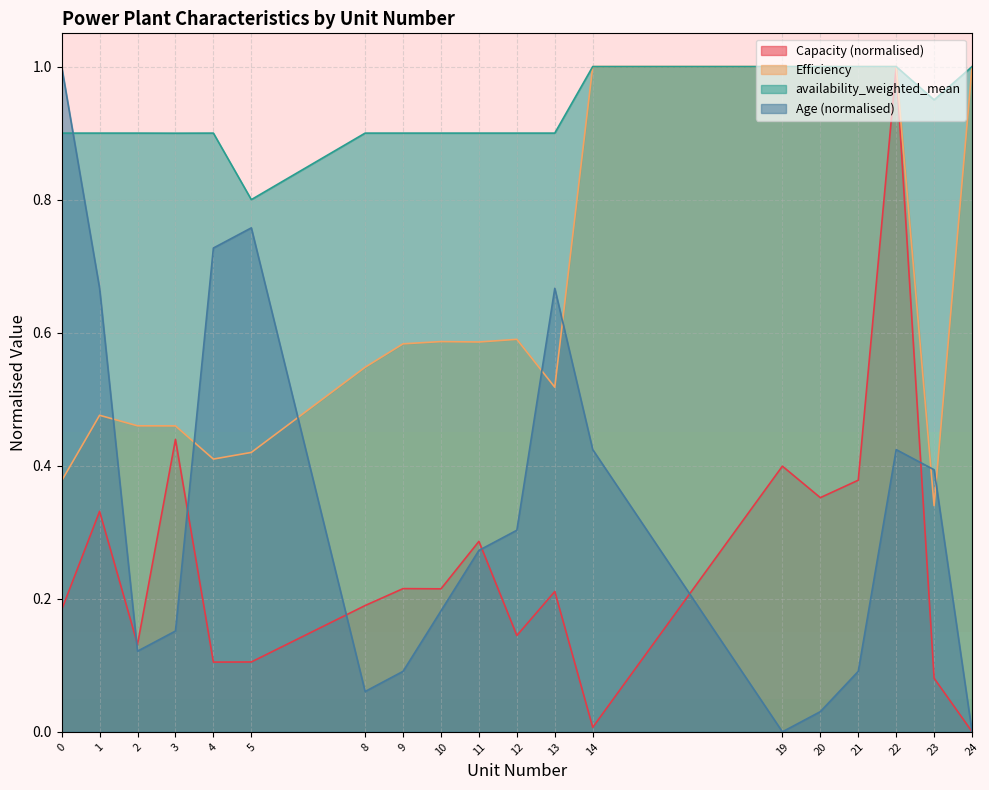

What is the value of the Capacity point at the 14th from the left?

0.4